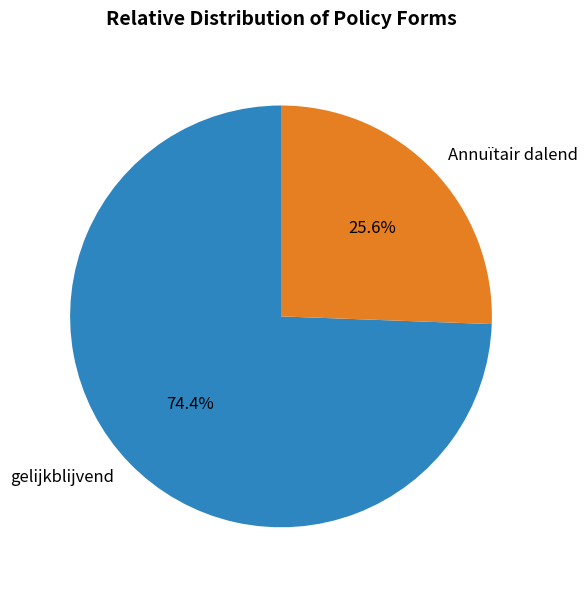

To the nearest percent, what is the difference between the largest and smallest slice percentages?

49%